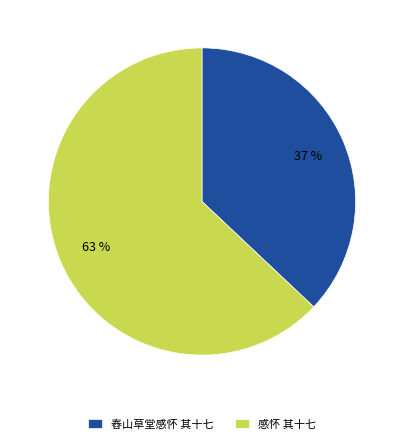

The 舂山草堂感怀 其十七 slice represents 51% of the pie. True or false?

False